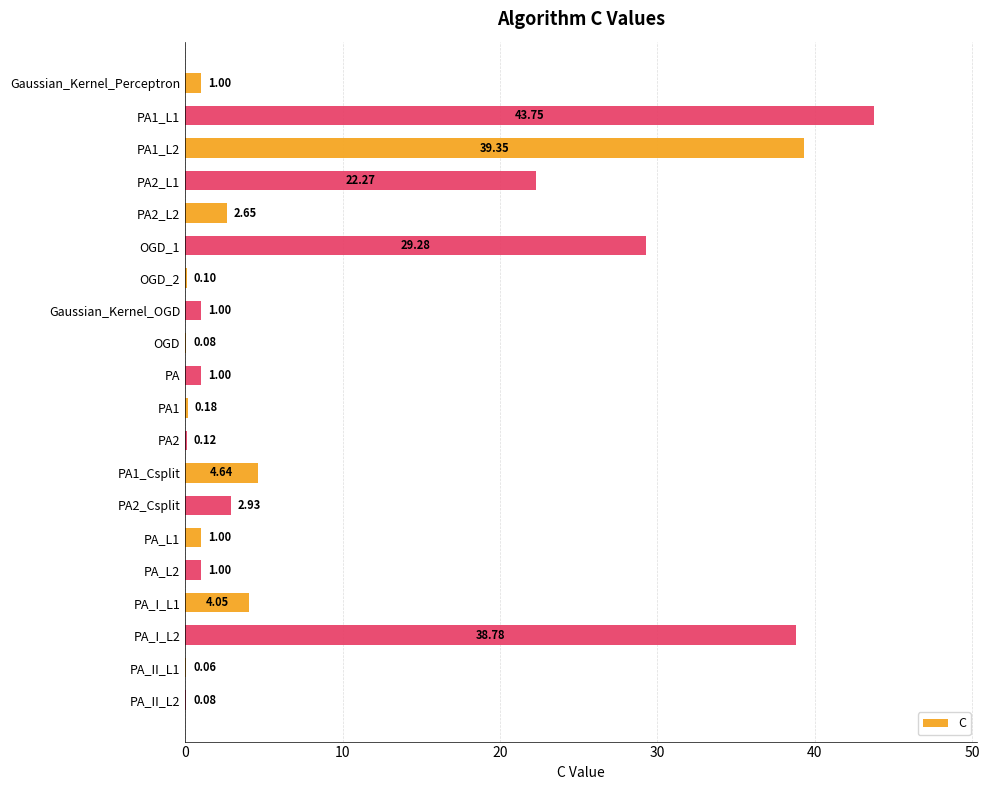

What is the sum of all values?

193.3